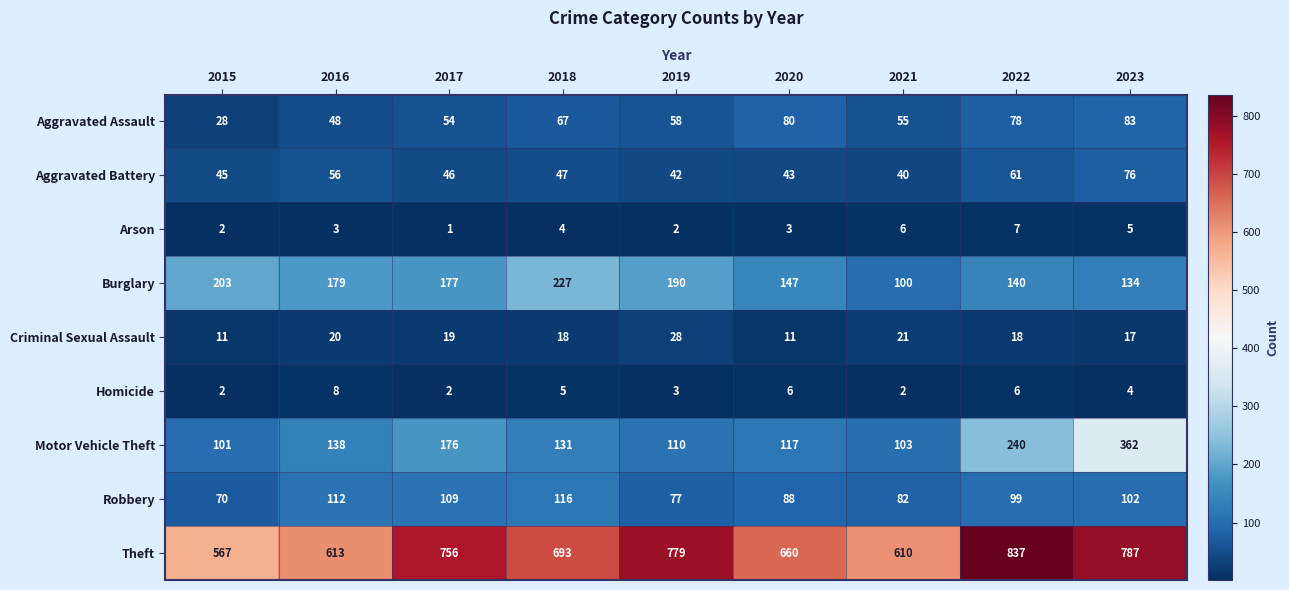

At which category does the chart reach its peak across all series?

2022